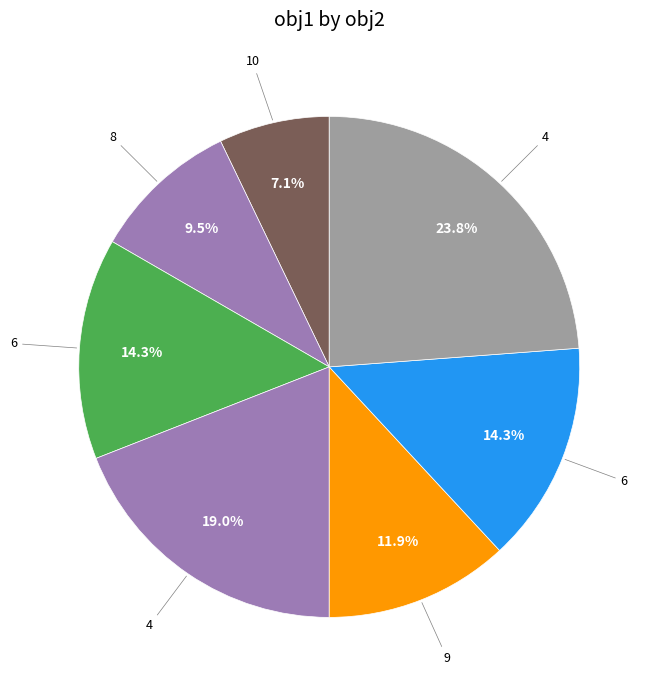

How many slices are in this pie chart?

7